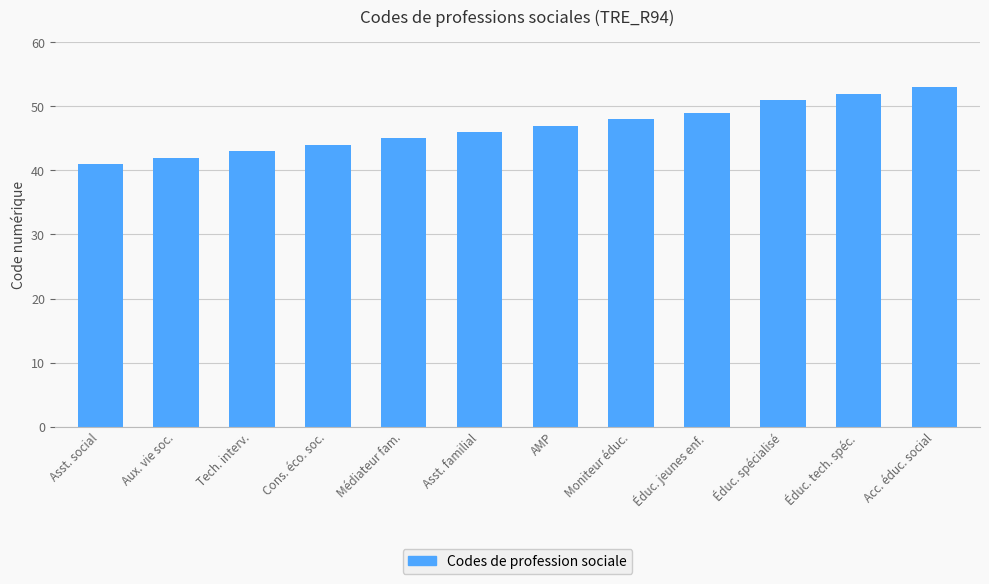

Does the chart contain stacked bars?

No